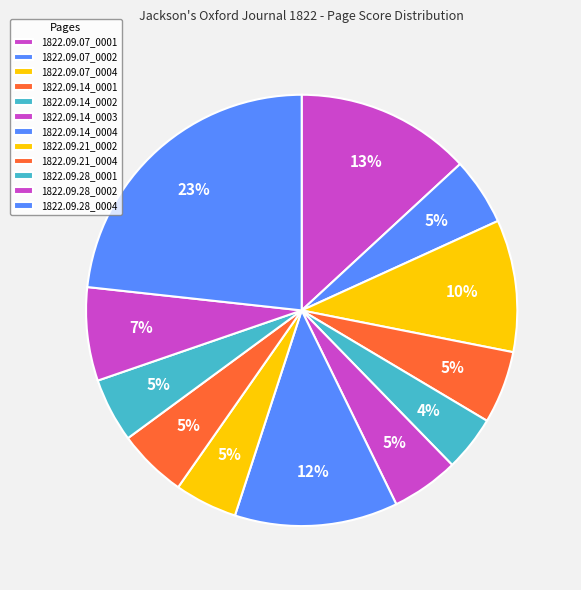

Which category has the smallest portion of the pie?

1822.09.14_0002